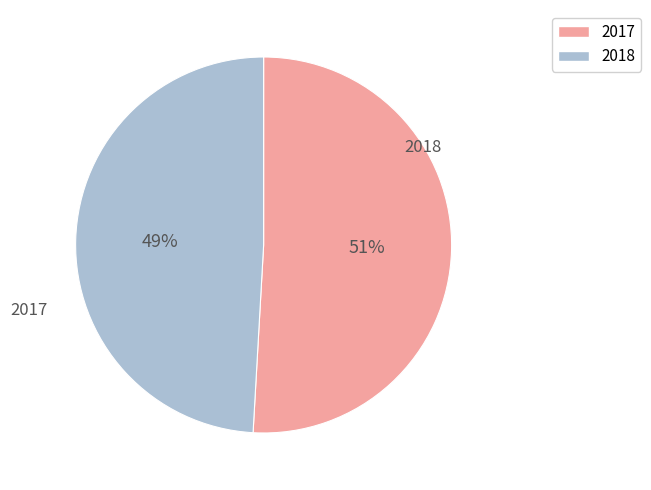

True or false: 2017 accounts for 51% of the total.

True